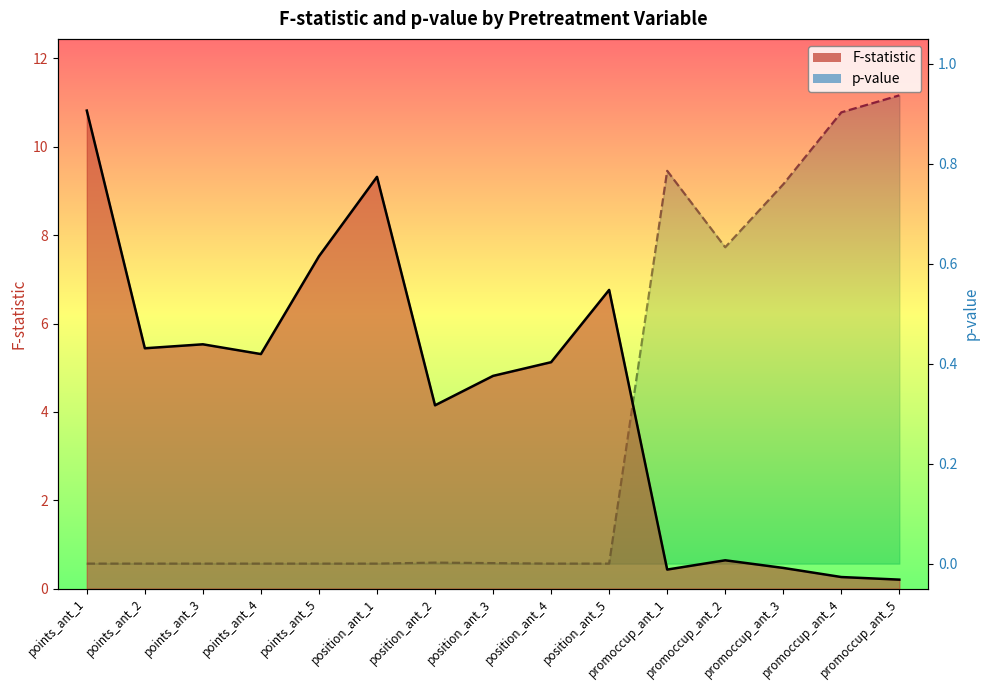

What is the label of the 8th point from the right?

position_ant_3